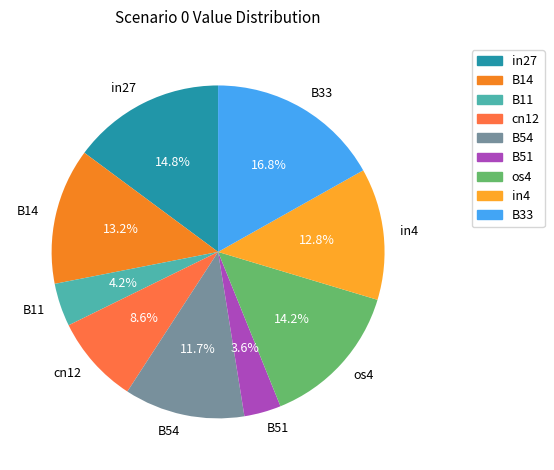

Count the number of slices in the pie.

9